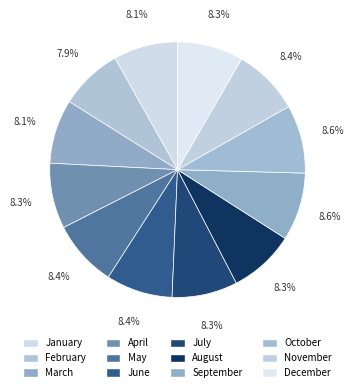

What percentage is the September slice, to the nearest percent?

9%